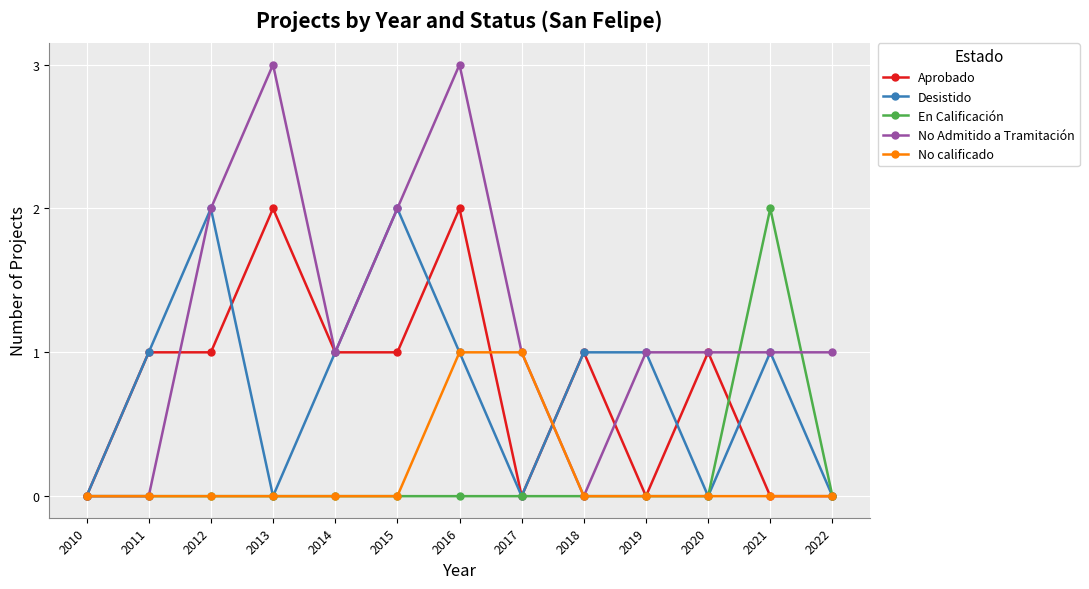

What are all the series names shown in the legend?

Aprobado, Desistido, En Calificación, No Admitido a Tramitación, No calificado